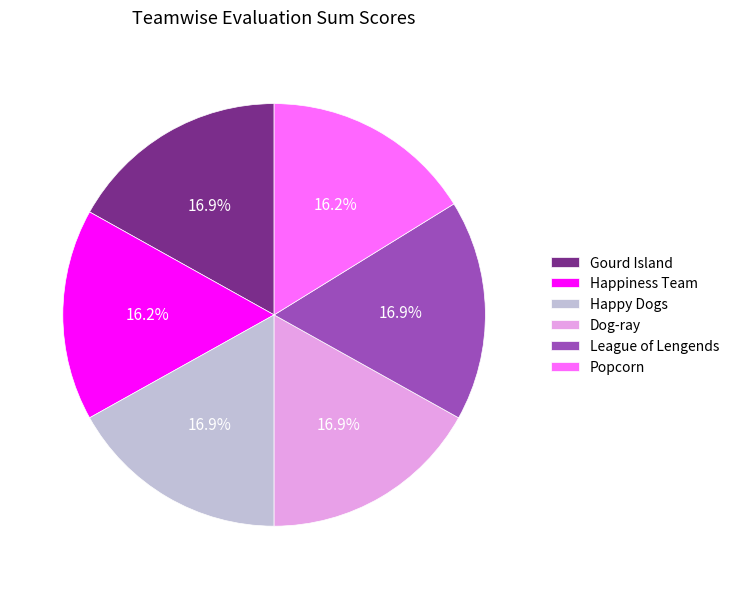

Which has a higher value, Happy Dogs or Happiness Team?

Happy Dogs